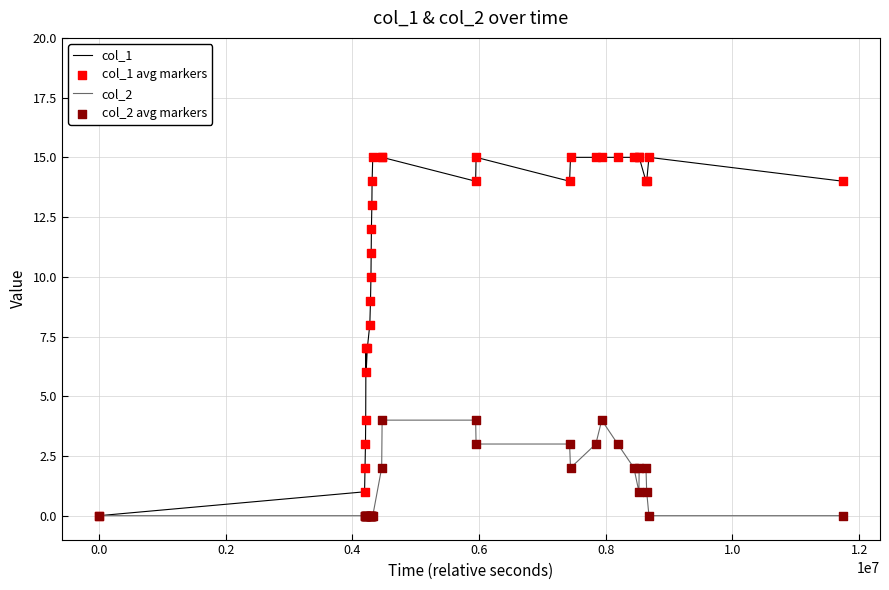

List the series in order of their peak value, lowest first.

col_2, col_1